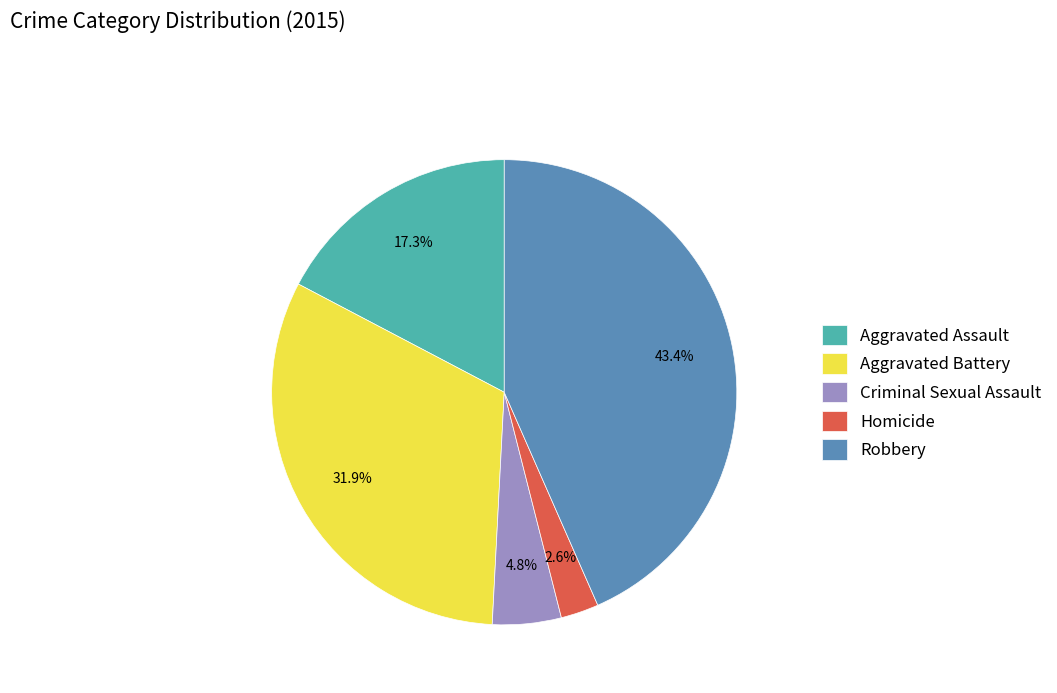

Combined, what portion of the pie is Aggravated Assault and Criminal Sexual Assault?

22.1%